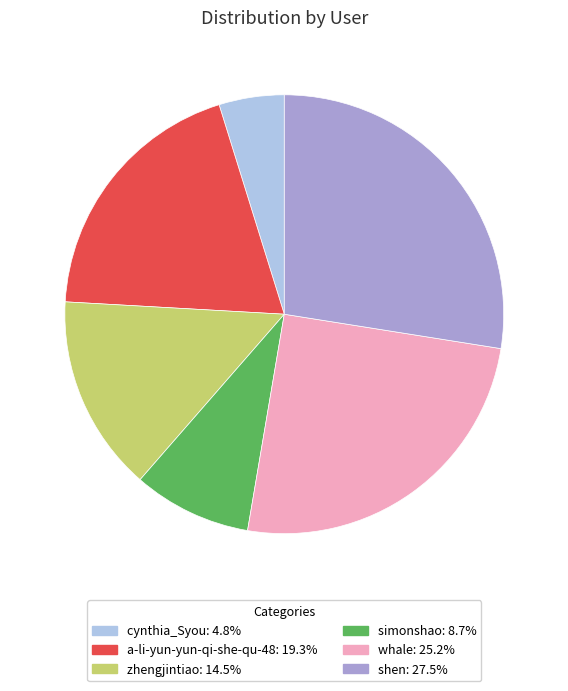

Which slice is the largest?

shen